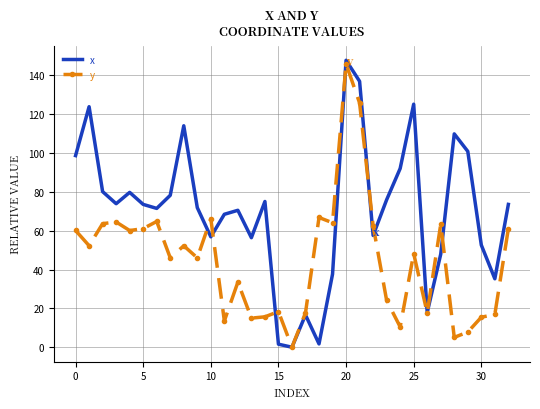

What is the greatest value displayed?

147.7